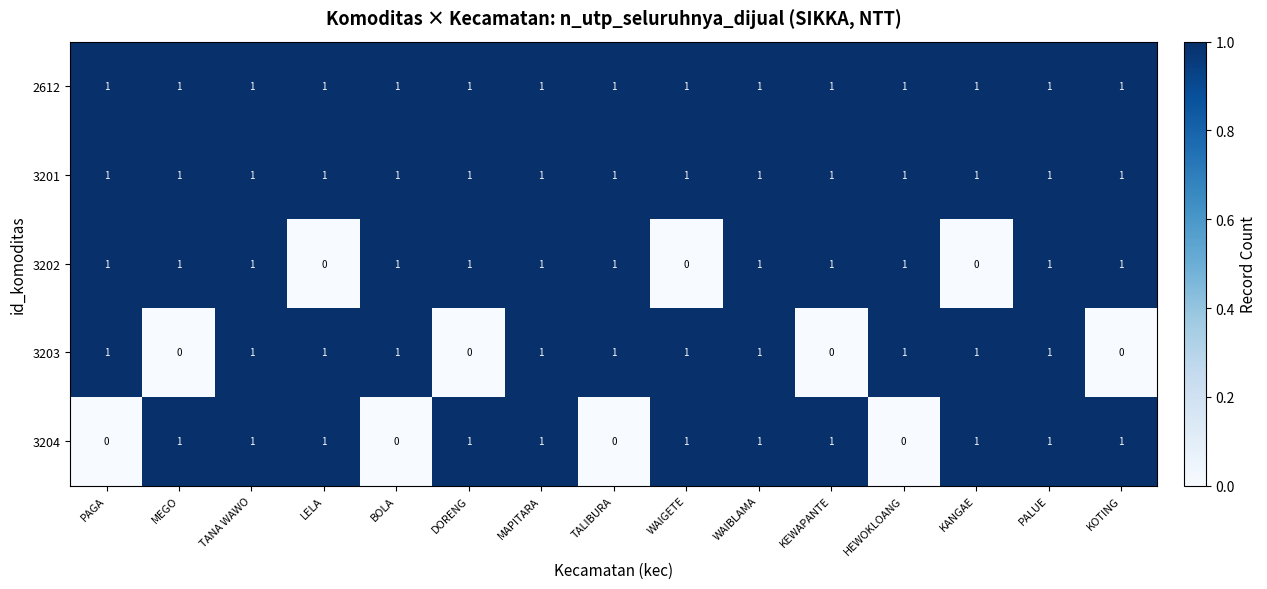

Is the value of 3204 at PAGA greater than the value of 3202 at HEWOKLOANG?

No